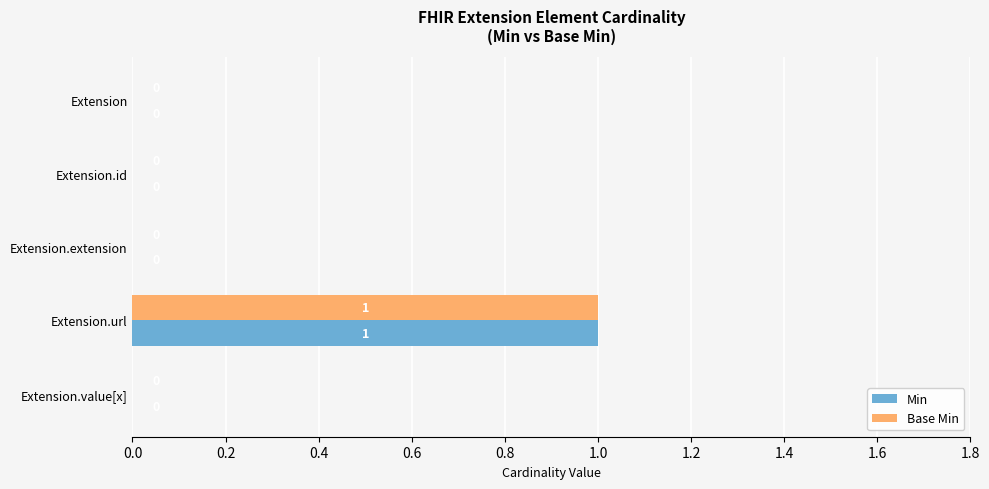

At which category is the sum across all series the highest?

Extension.url